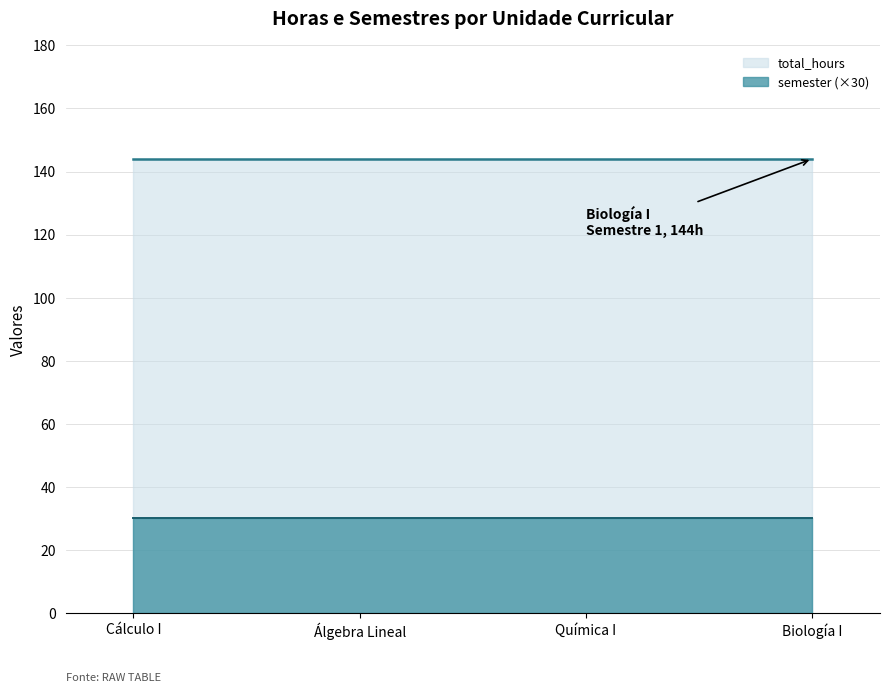

What is the total value across all series at Cálculo I?

145